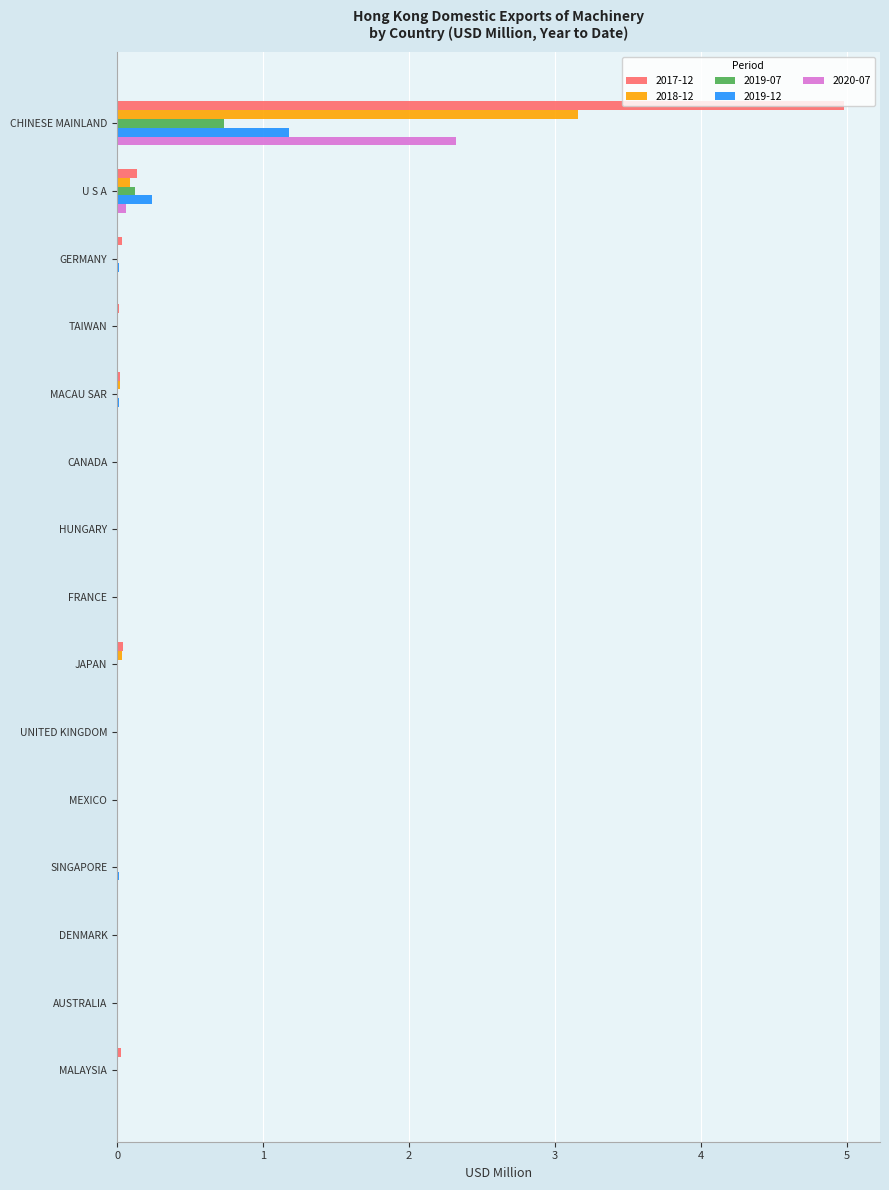

Which category has the highest value in the 2017-12 series?

CHINESE MAINLAND